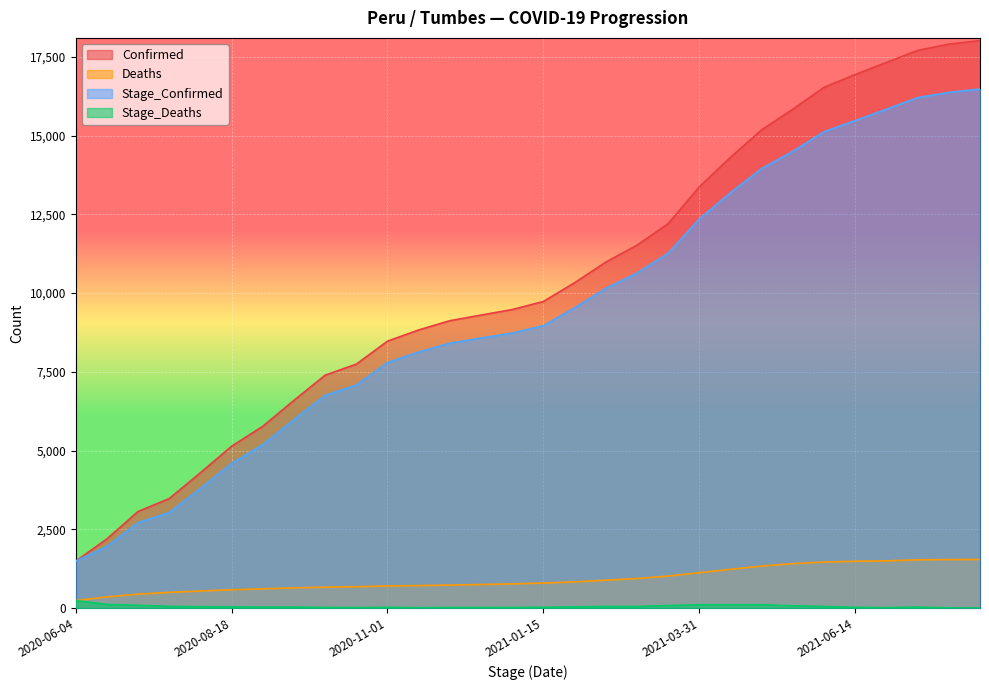

True or false: Stage_Deaths has a value of 74 at 2021-05-15.

True